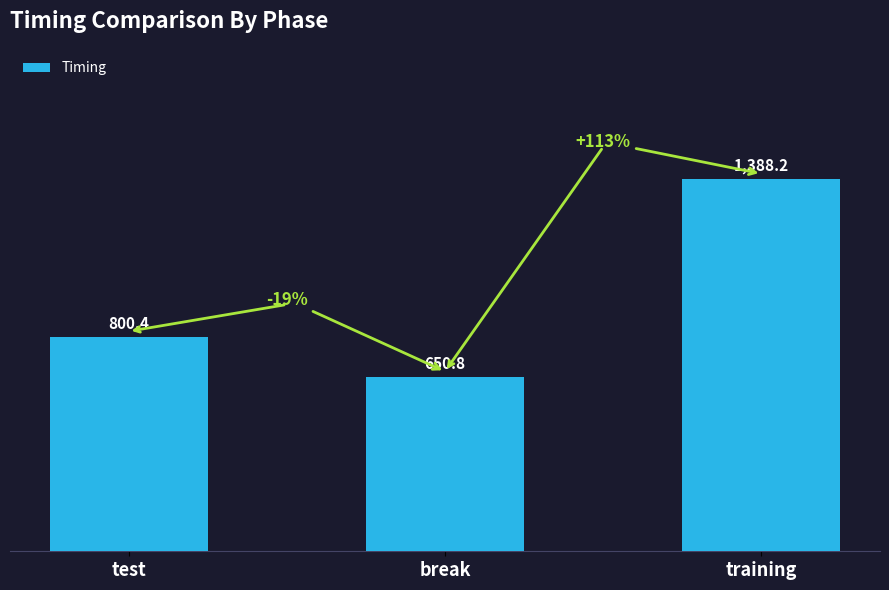

At which label does the data first exceed 800?

test